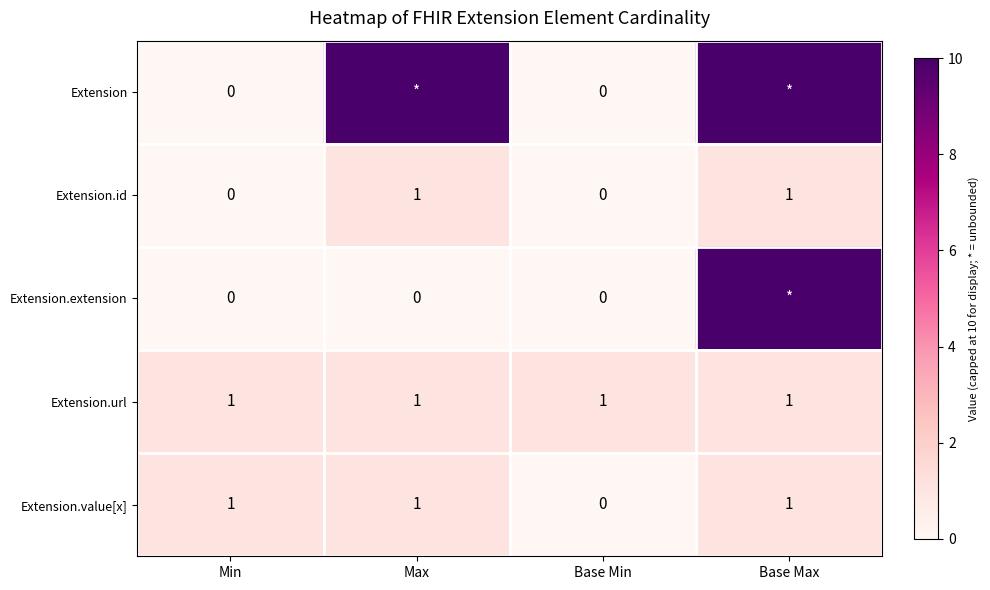

What is the sum of all Extension.url values?

4